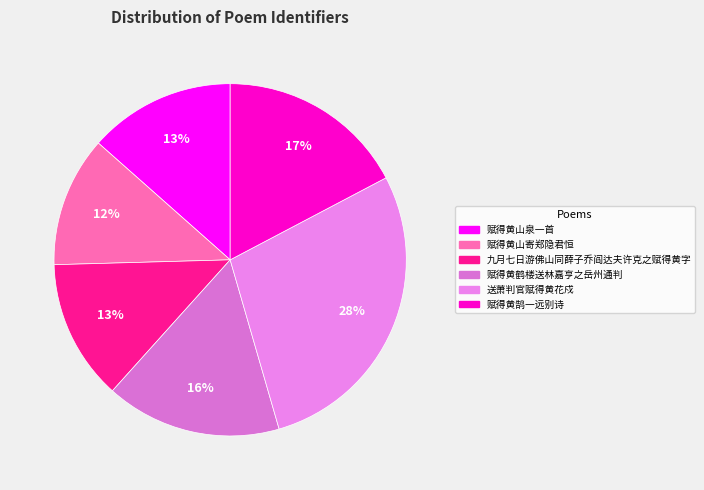

Does 赋得黄山泉一首 account for over 50% of the chart?

No